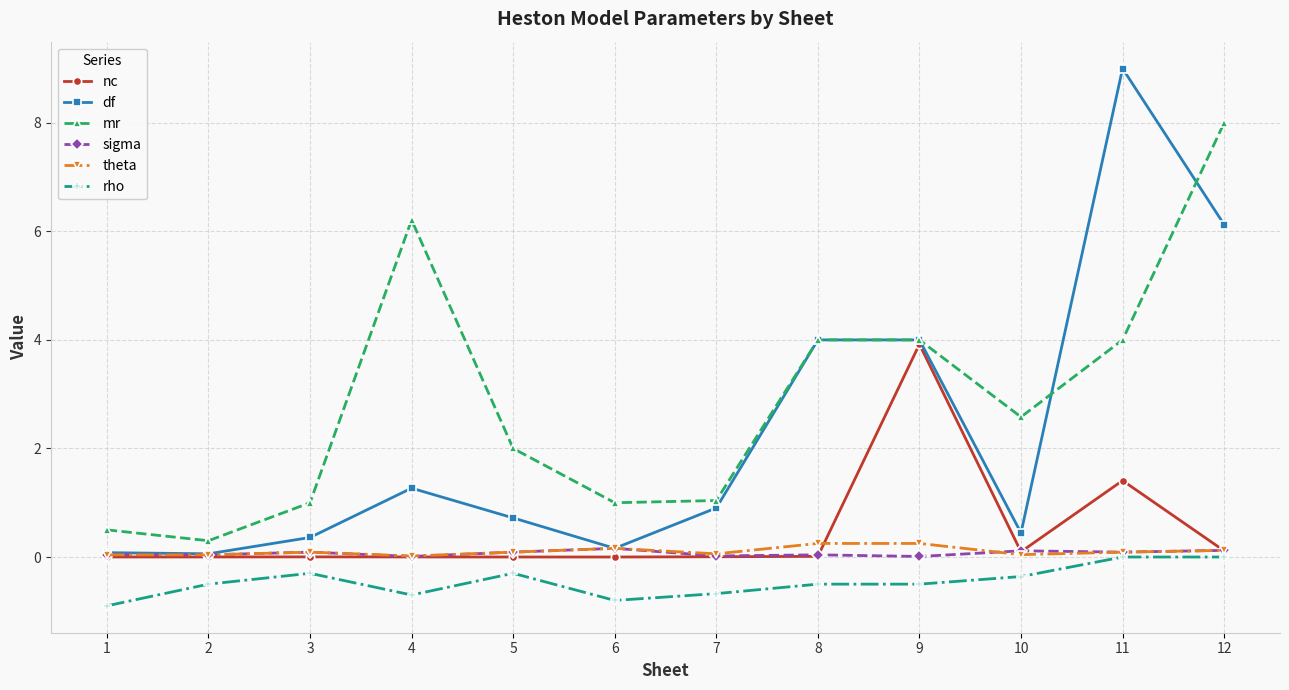

The sigma series shows 0.1 at 5. True or false?

True